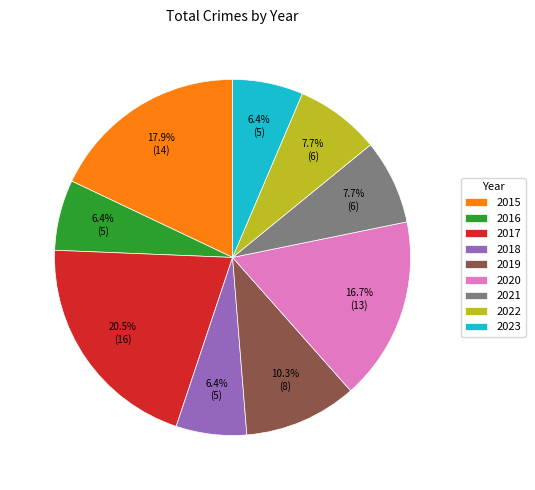

How many slices are in this pie chart?

9